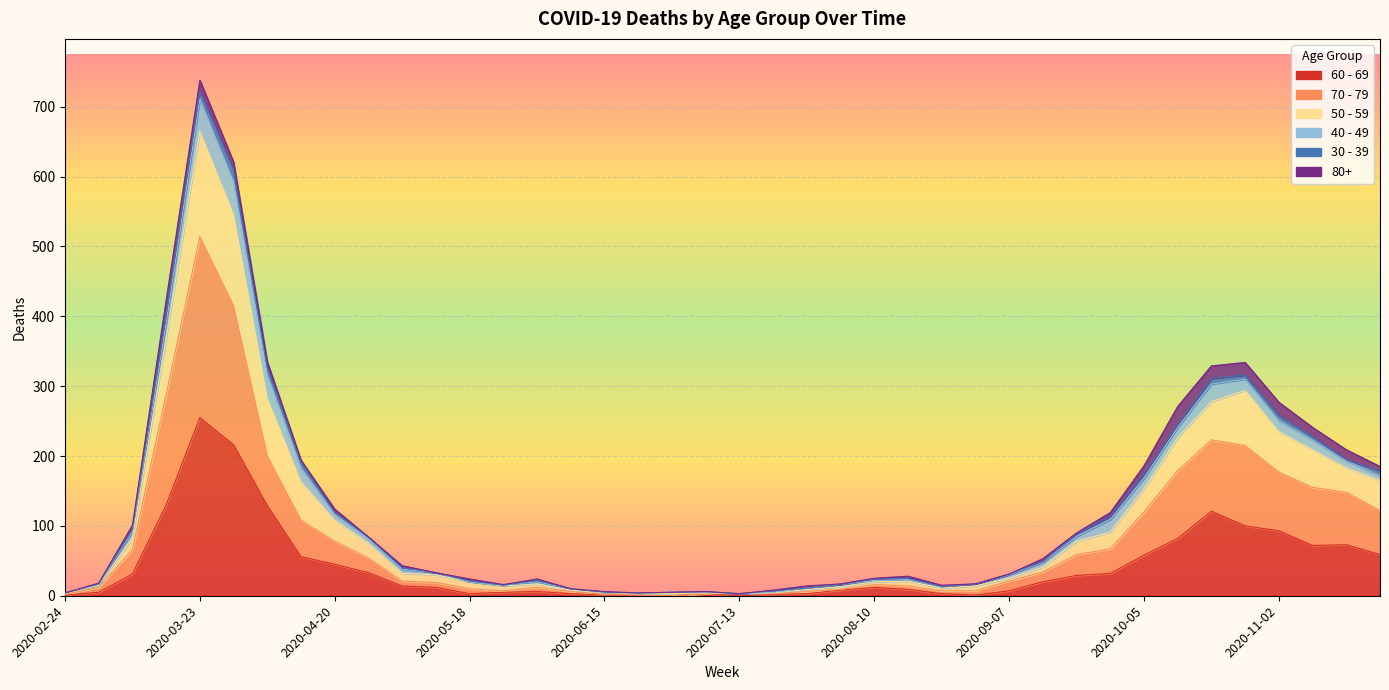

How many positive values does the 70 - 79 series have?

39